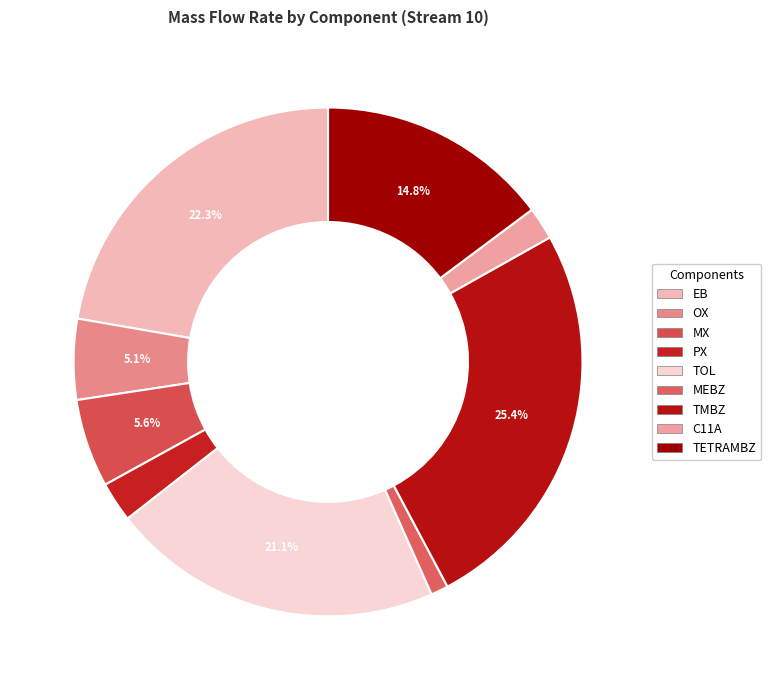

How many segments does this pie chart have?

9